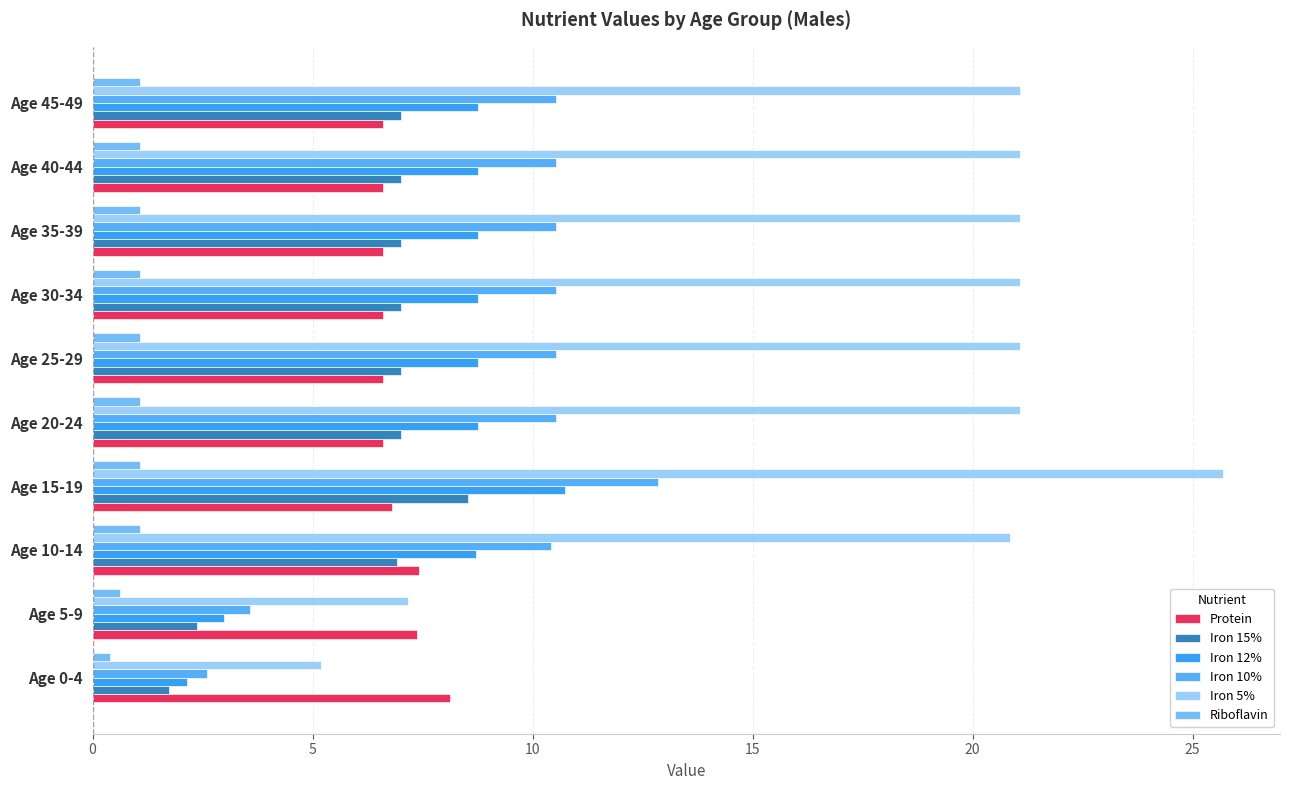

Reading right to left, transcribe all the data shown in this chart.

Protein: 6.6	6.6	6.6	6.6	6.6	6.6	6.8	7.4	7.4	8.1
Iron 15%: 7.0	7.0	7.0	7.0	7.0	7.0	8.5	6.9	2.4	1.7
Iron 12%: 8.8	8.8	8.8	8.8	8.8	8.8	10.7	8.7	3.0	2.2
Iron 10%: 10.5	10.5	10.5	10.5	10.5	10.5	12.9	10.4	3.6	2.6
Iron 5%: 21.1	21.1	21.1	21.1	21.1	21.1	25.7	20.9	7.2	5.2
Riboflavin: 1.1	1.1	1.1	1.1	1.1	1.1	1.1	1.1	0.6	0.4